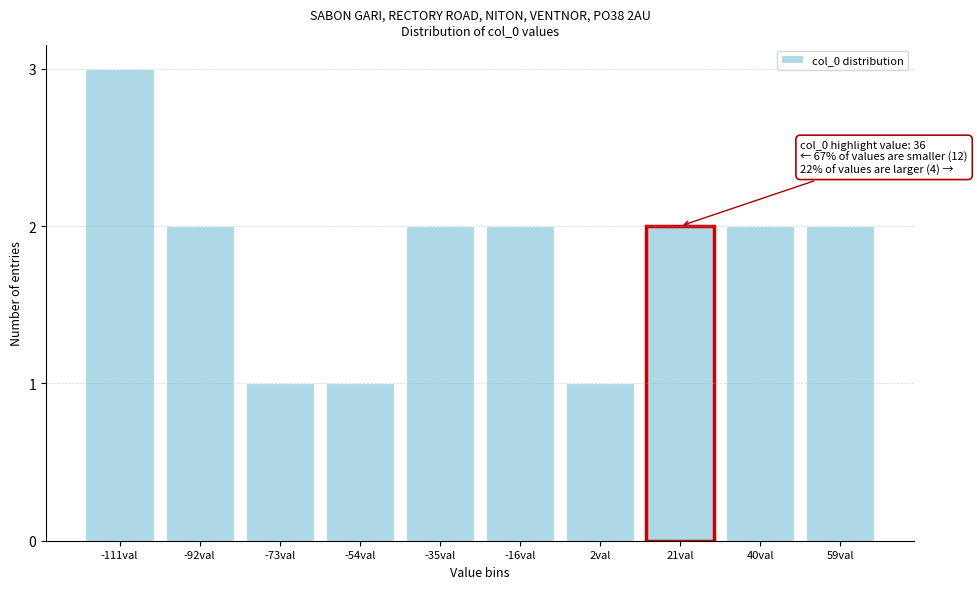

Reading left to right, list all the values displayed in this chart.

-111val=3	-92val=2	-73val=1	-54val=1	-35val=2	-16val=2	2val=1	21val=2	40val=2	59val=2